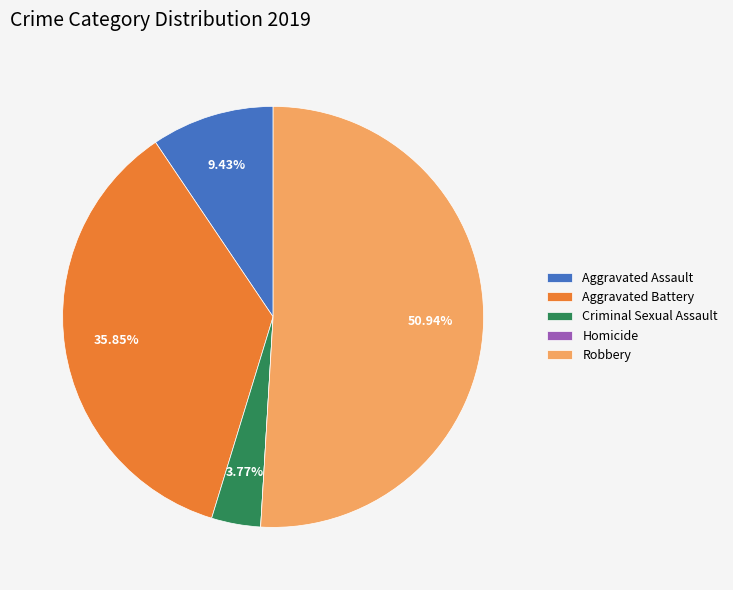

What is the largest slice in the pie chart?

Robbery